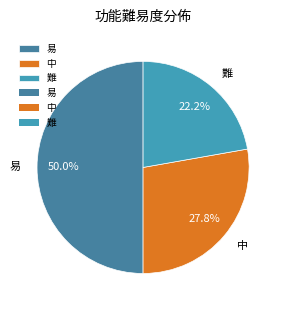

Which has a higher value, 中 or 易?

易